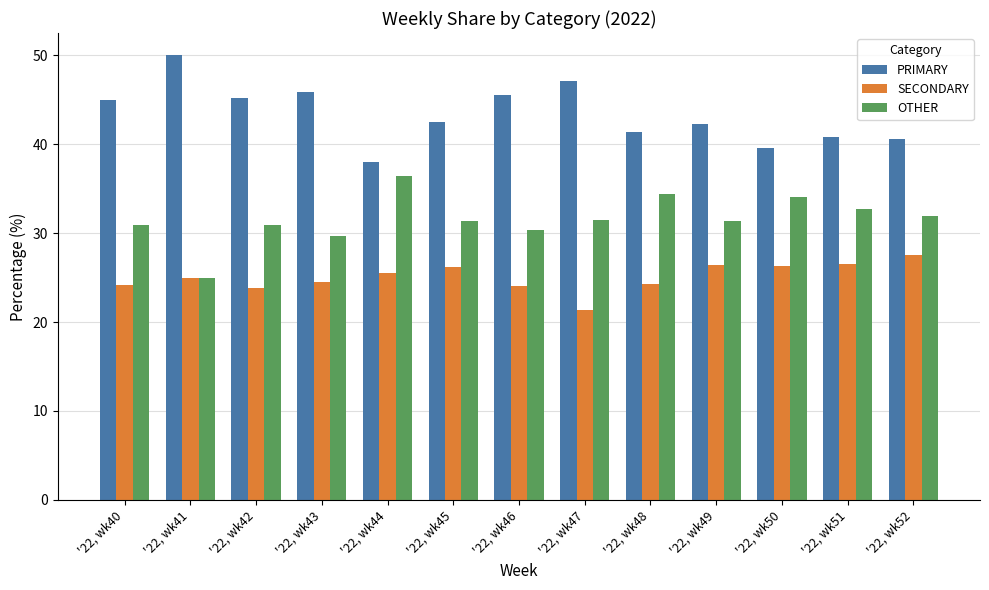

What is the highest value of the OTHER series?

36.4